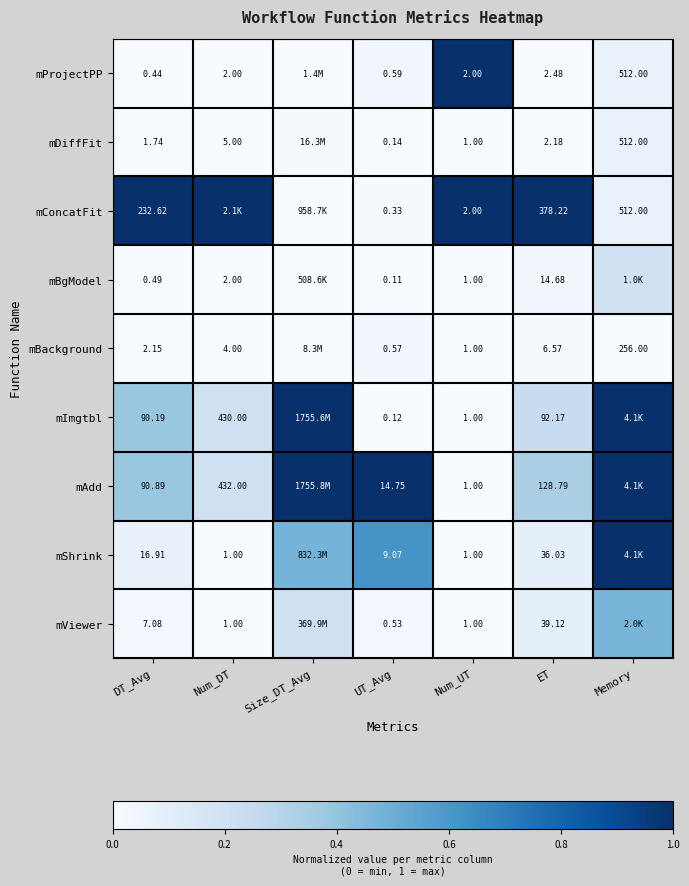

Is the value of mDiffFit at Num_UT greater than the value of mProjectPP at ET?

No